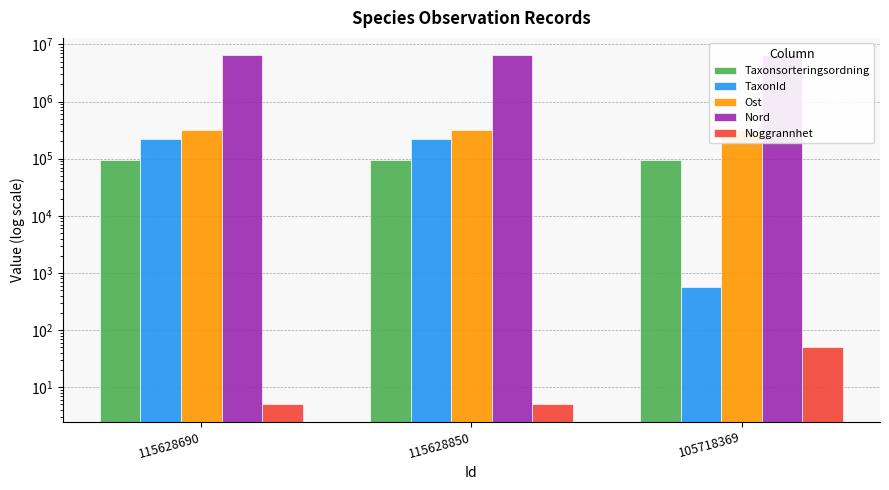

At how many categories does at least one series exceed 2022410?

3